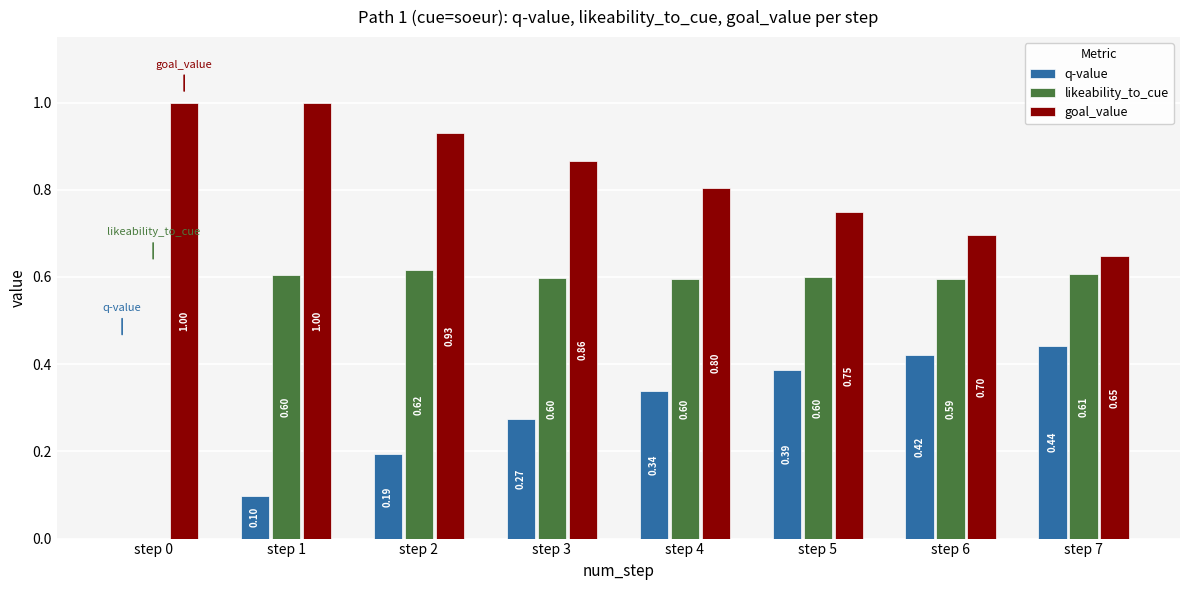

How many values in the likeability_to_cue series exceed 0?

7